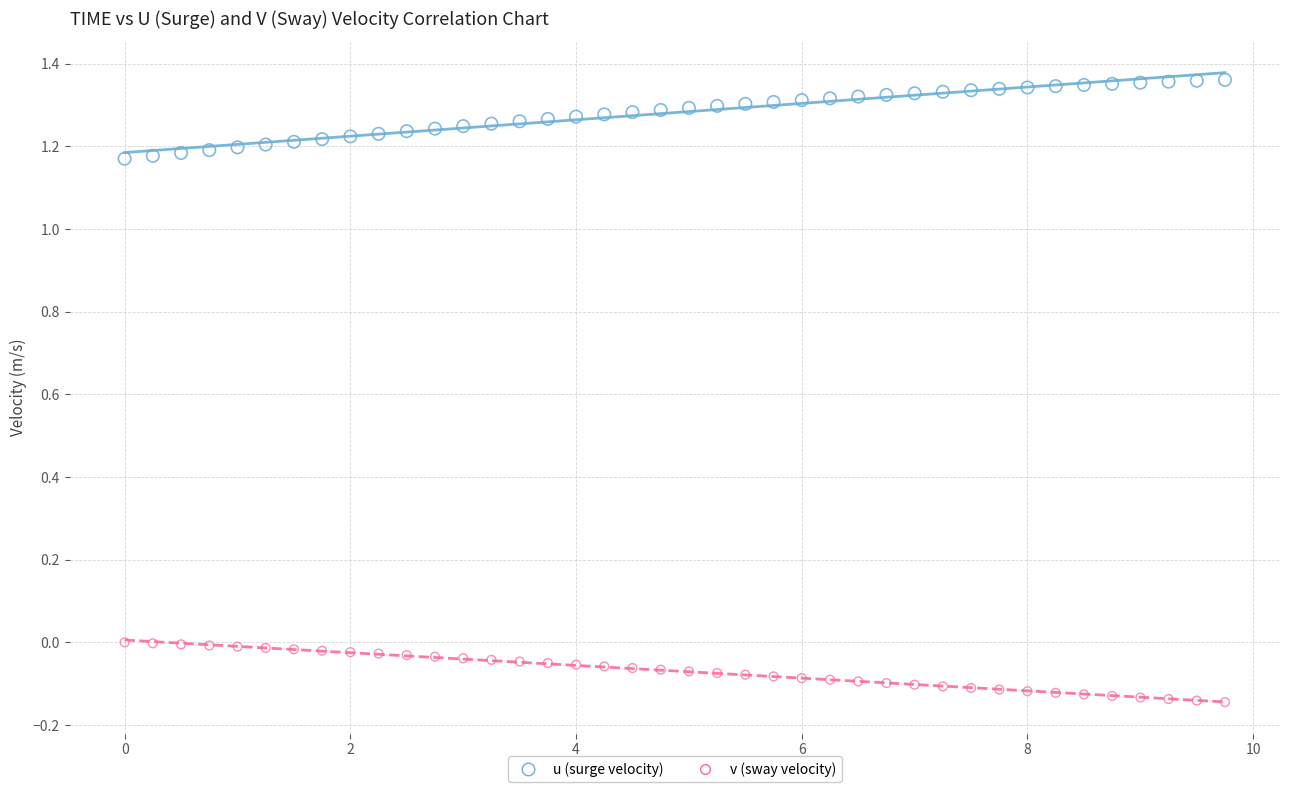

Which series has the largest Y range (max minus min)?

u (surge velocity)